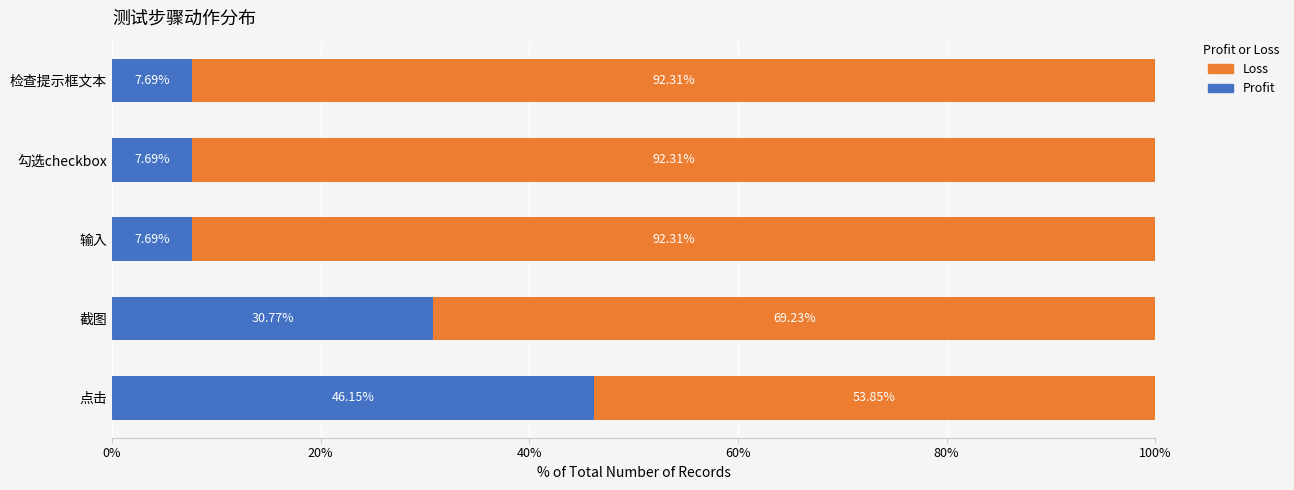

Where is Profit nearest to the value 26?

截图